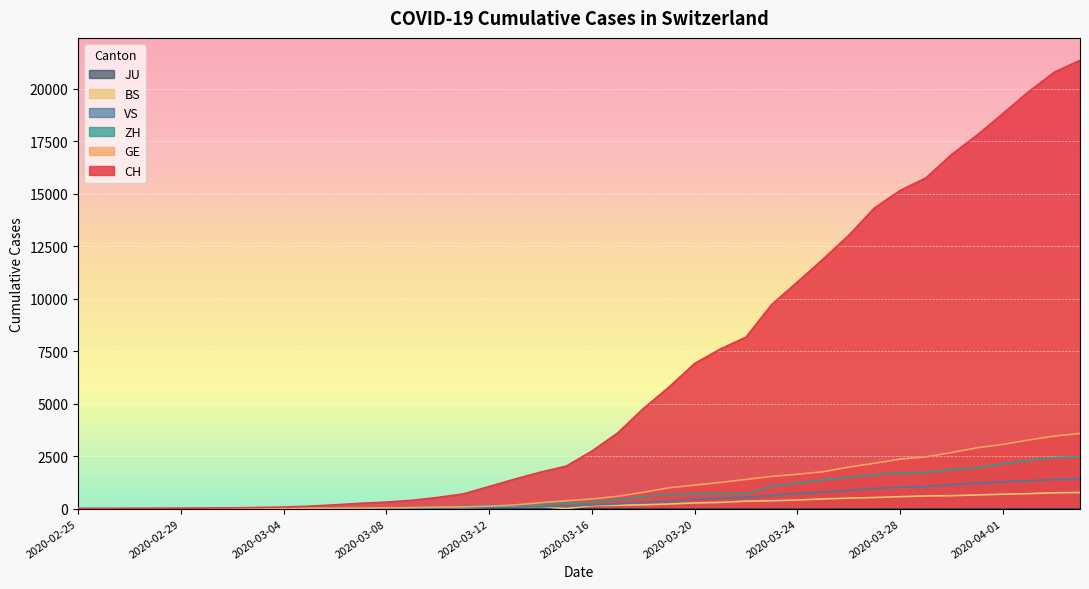

What is the average value of the ZH series?

718